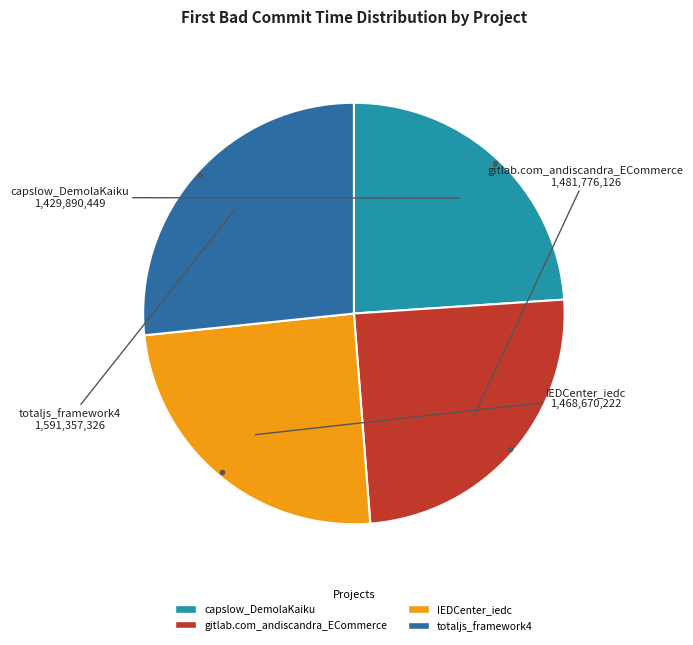

Do IEDCenter_iedc and totaljs_framework4 together represent more than half of the pie?

Yes